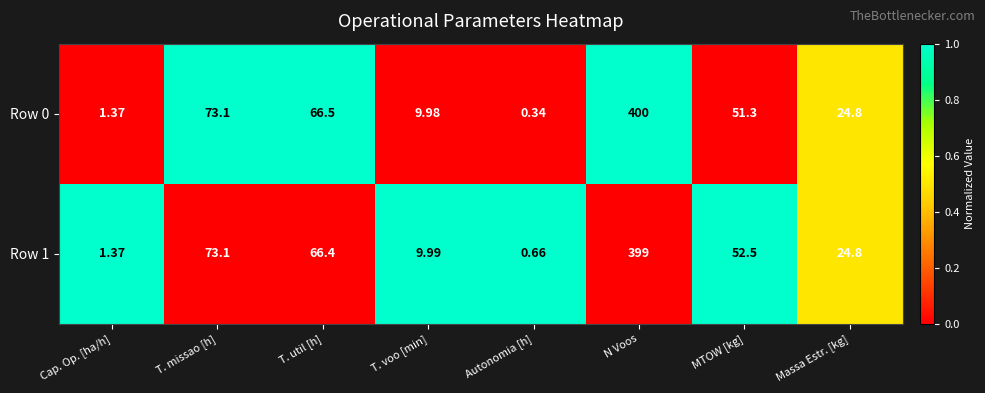

How many data points does each series have?

8